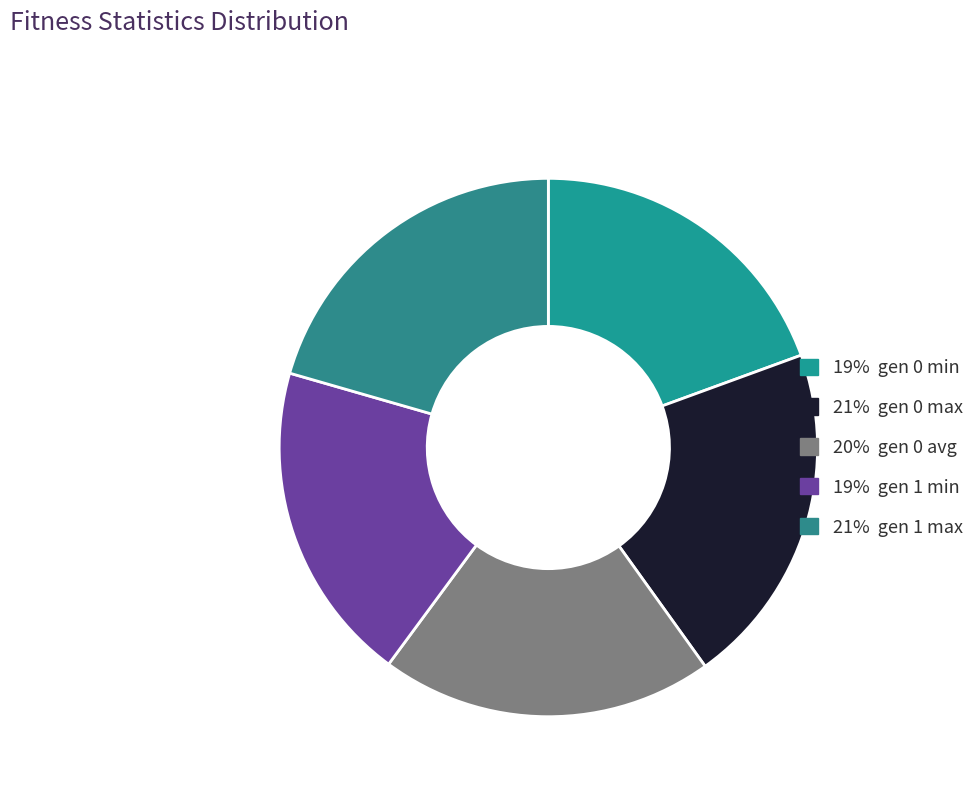

How many slices are in this pie chart?

5